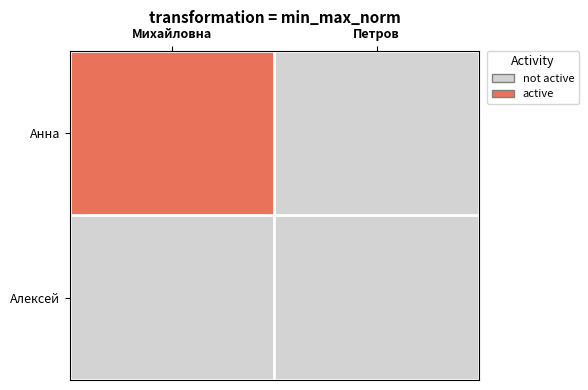

Between Михайловна and Петров, which is larger?

Михайловна